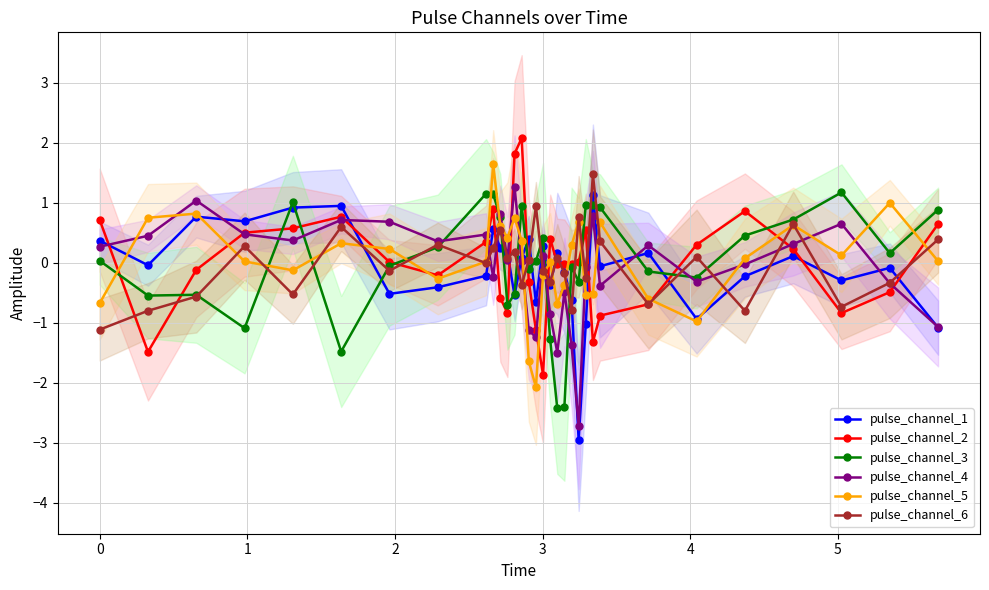

In pulse_channel_5, how many points are higher than both neighbors (excluding endpoints)?

9